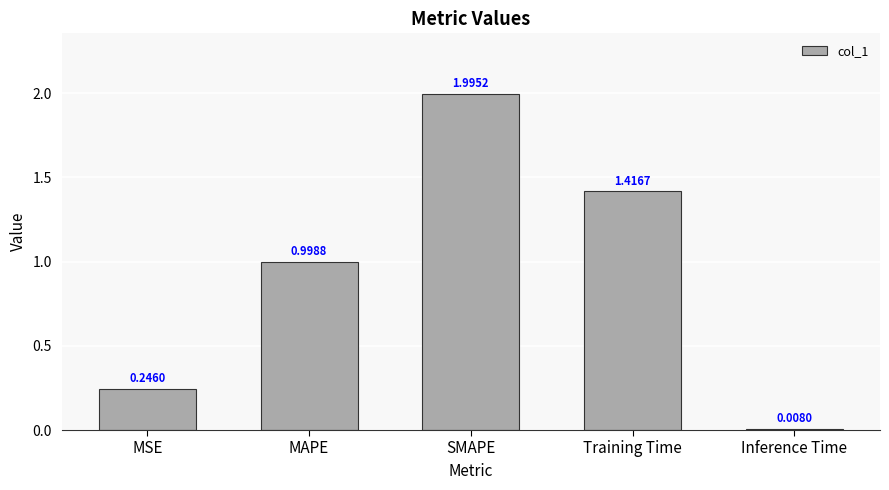

What position from the right is Inference Time?

1